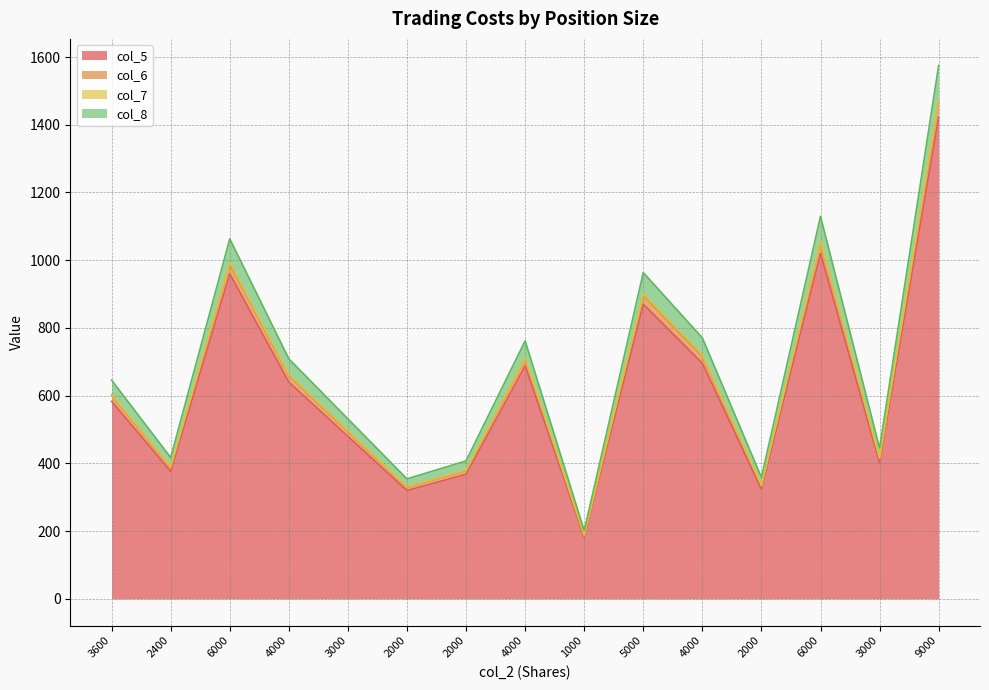

How many data points in col_7 are above 603?

8